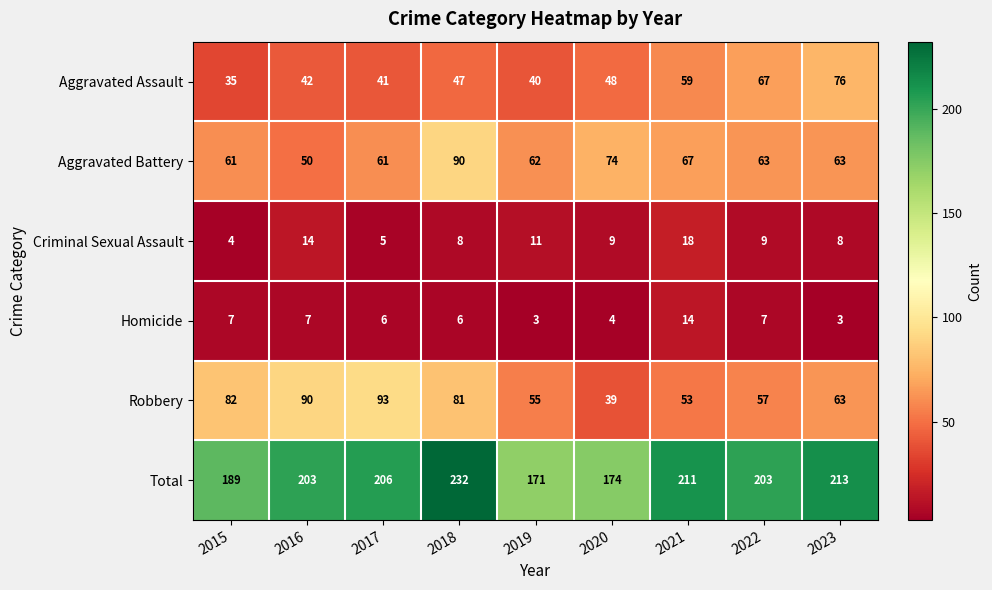

Which series has the widest spread of values?

Total